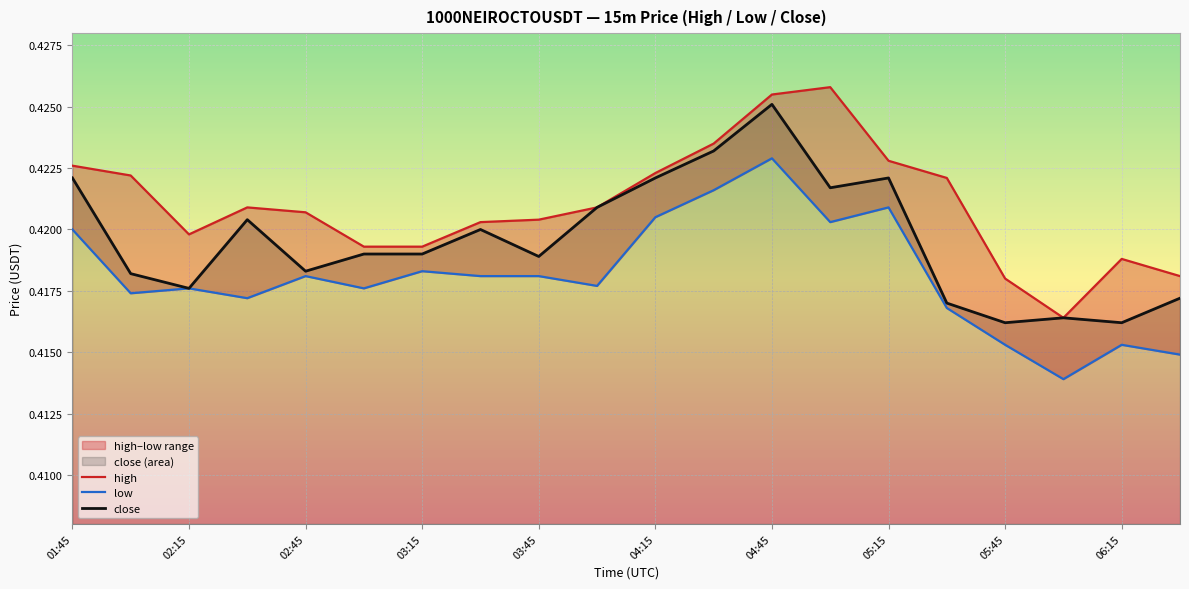

At which category does close reach its first local valley?

02:15